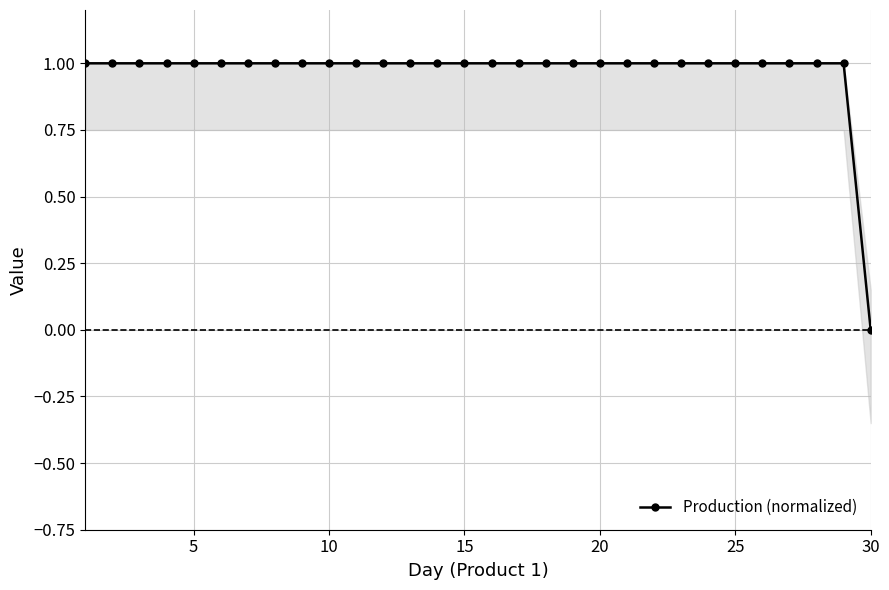

The value of Production (normalized) at 5 is 0. True or false?

False